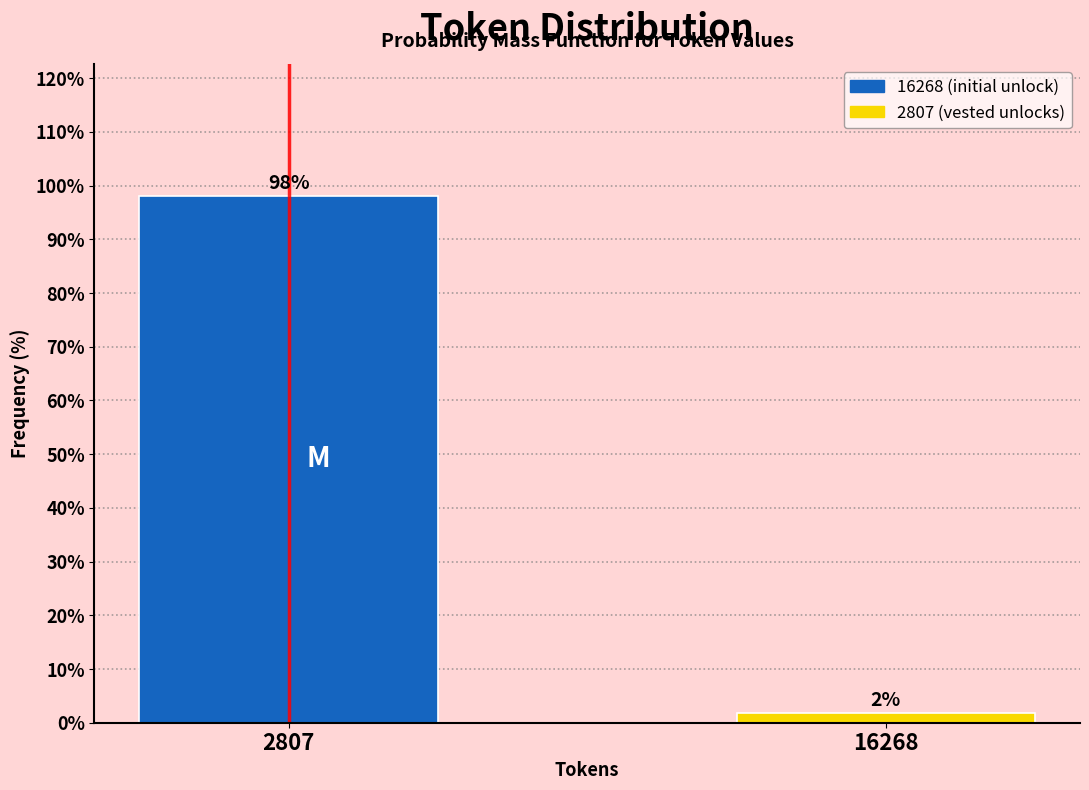

Which has a higher value, 2807 or 16268?

2807